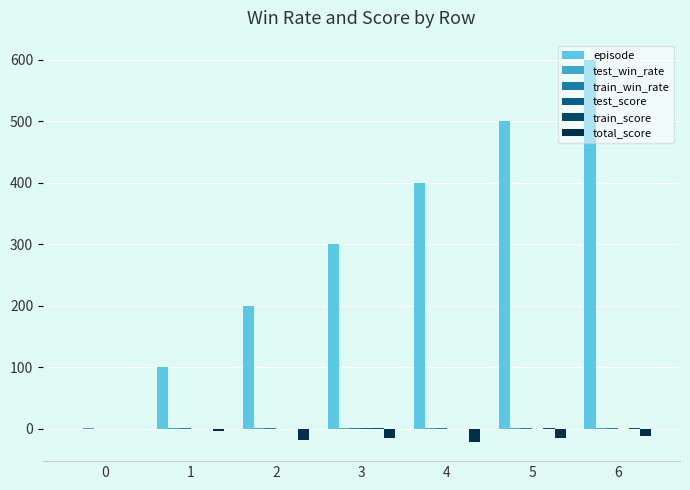

Count the number of categories in the chart.

7